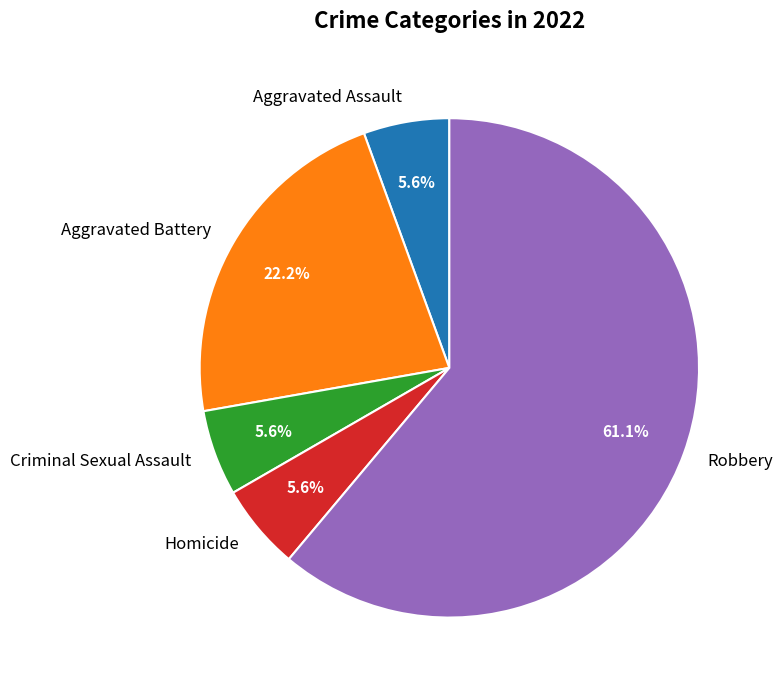

To the nearest percent, what portion does Homicide represent?

6%